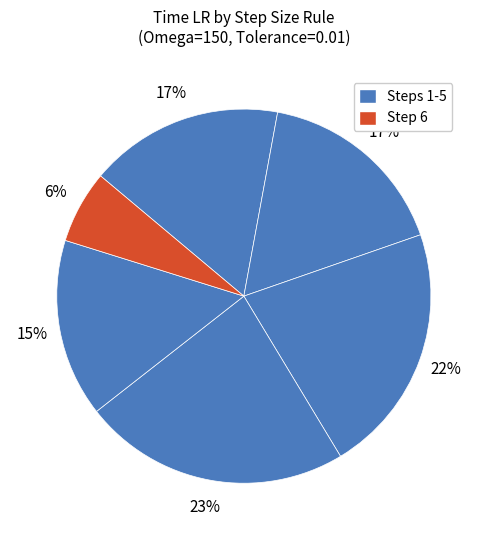

How many segments does this pie chart have?

6